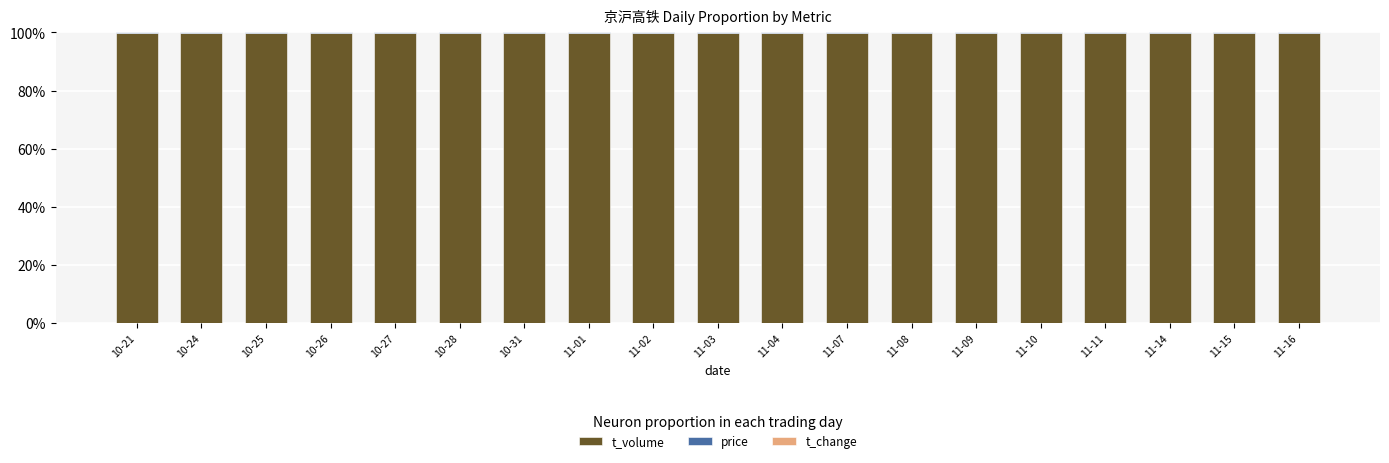

Are the bars grouped side by side (vs. stacked)?

No